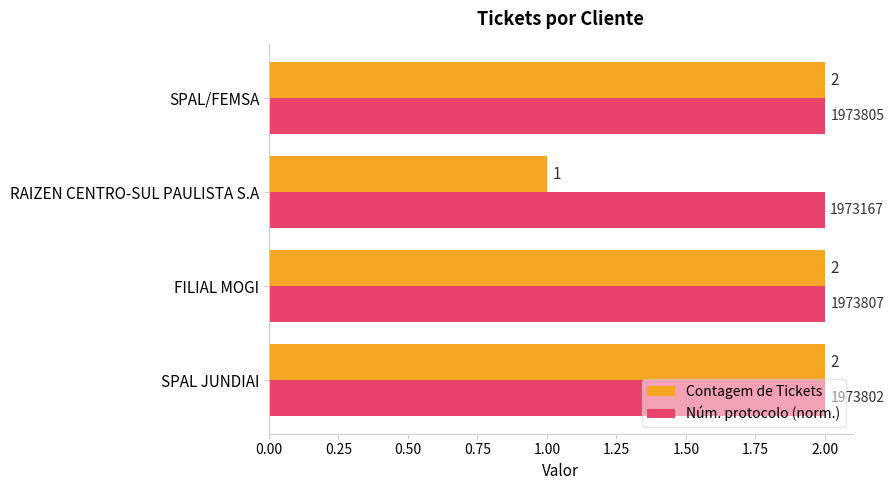

Which series changed the most between SPAL JUNDIAI and RAIZEN CENTRO-SUL PAULISTA S.A?

Contagem de Tickets